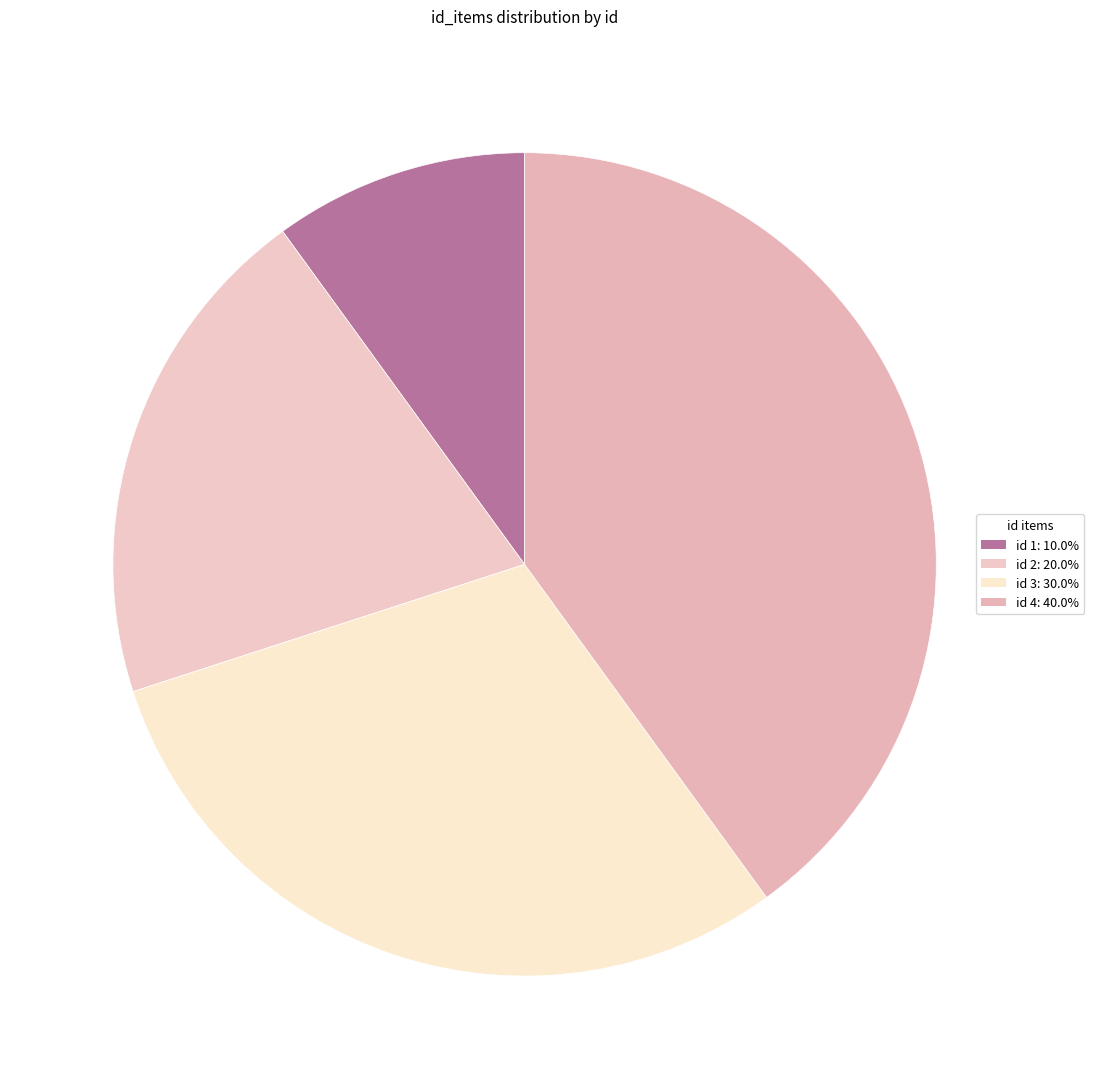

Count the number of slices in the pie.

4